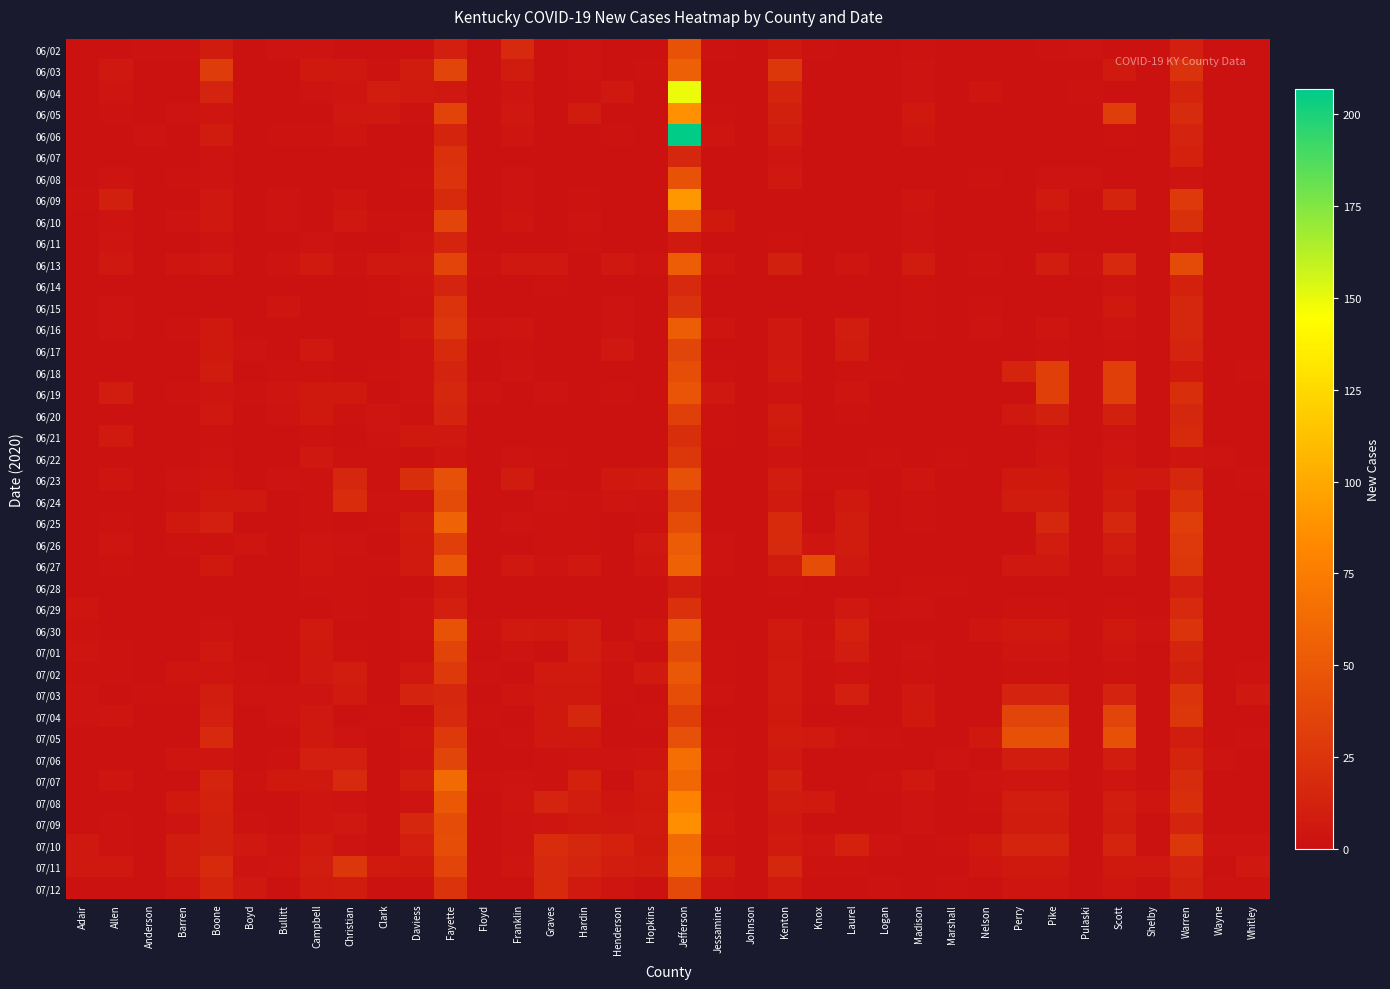

Which label corresponds to the largest value in the chart?

Jefferson